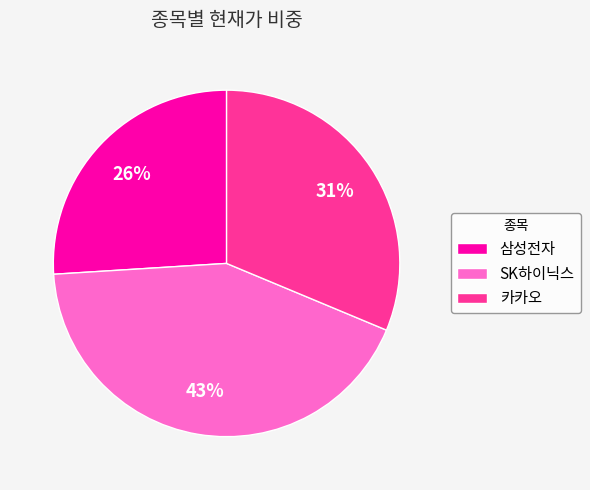

To the nearest percent, what is the average slice percentage?

33%